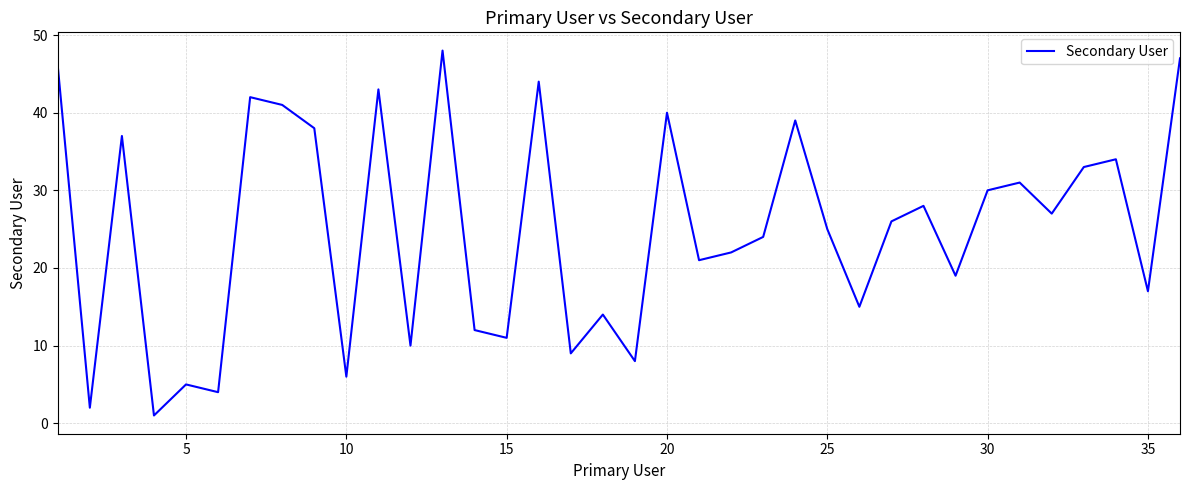

What is the greatest value displayed?

48